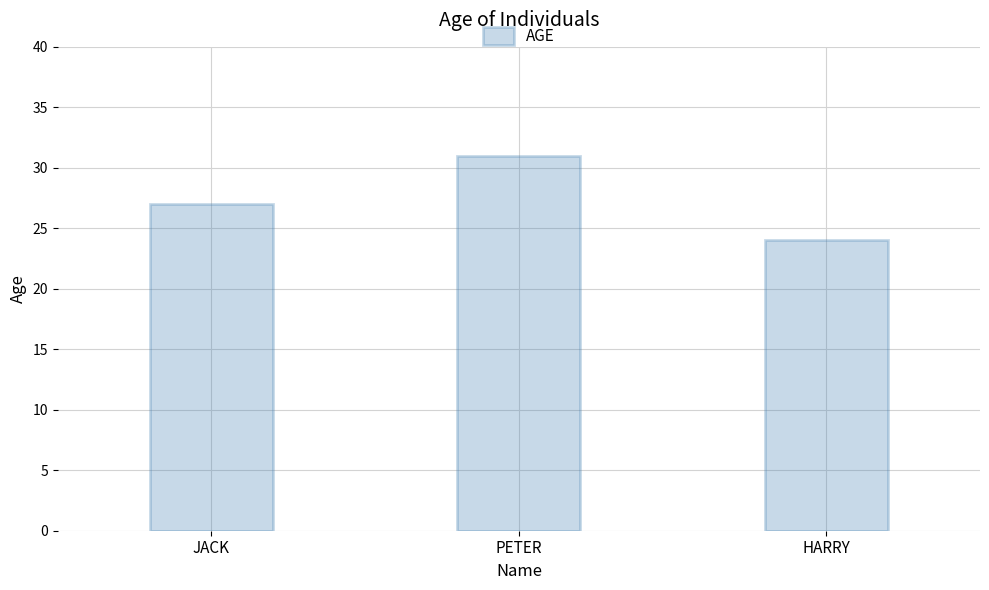

What is the sum of all values?

82